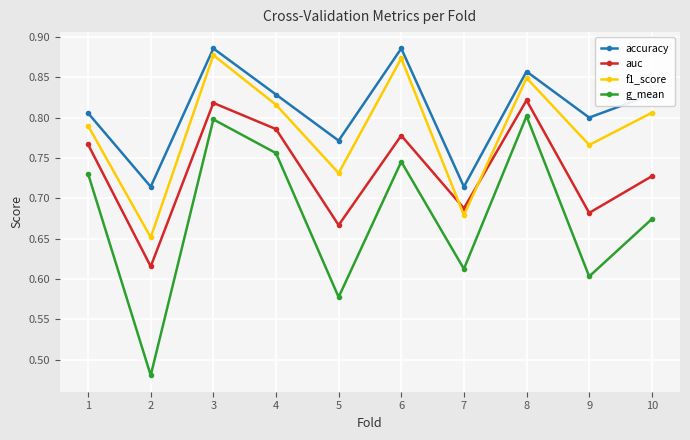

Which series has the largest total across all categories?

accuracy